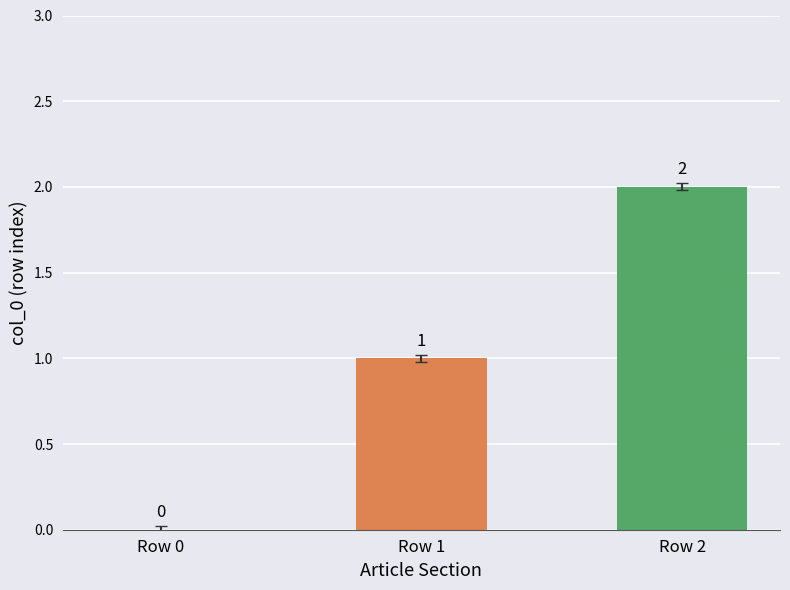

Reading left to right, transcribe all the data shown in this chart.

Row 0=0	Row 1=1	Row 2=2